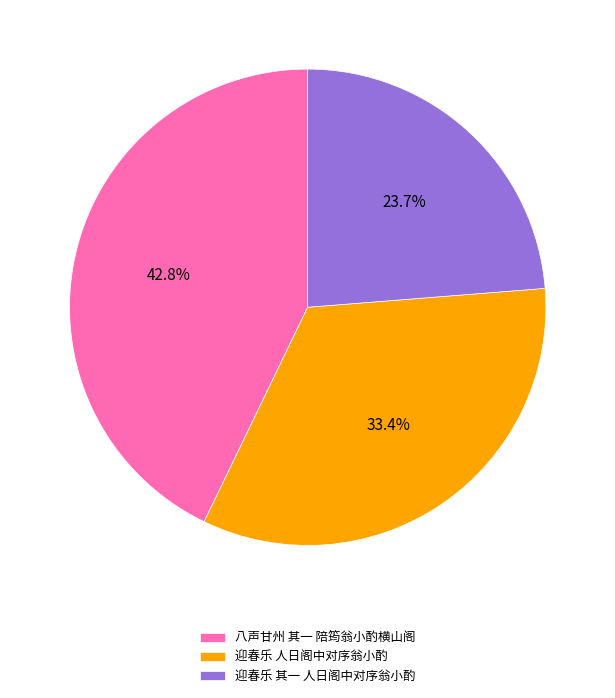

To the nearest percent, what is the difference between the largest and smallest slice percentages?

19%